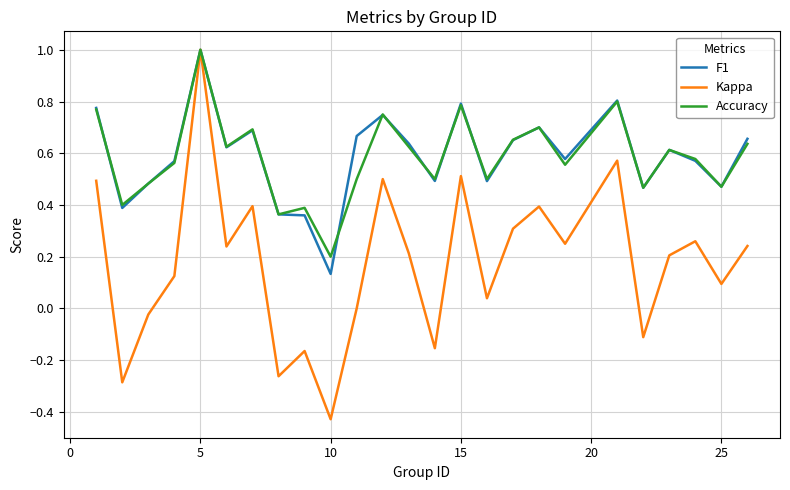

What is the greatest value displayed?

1.0